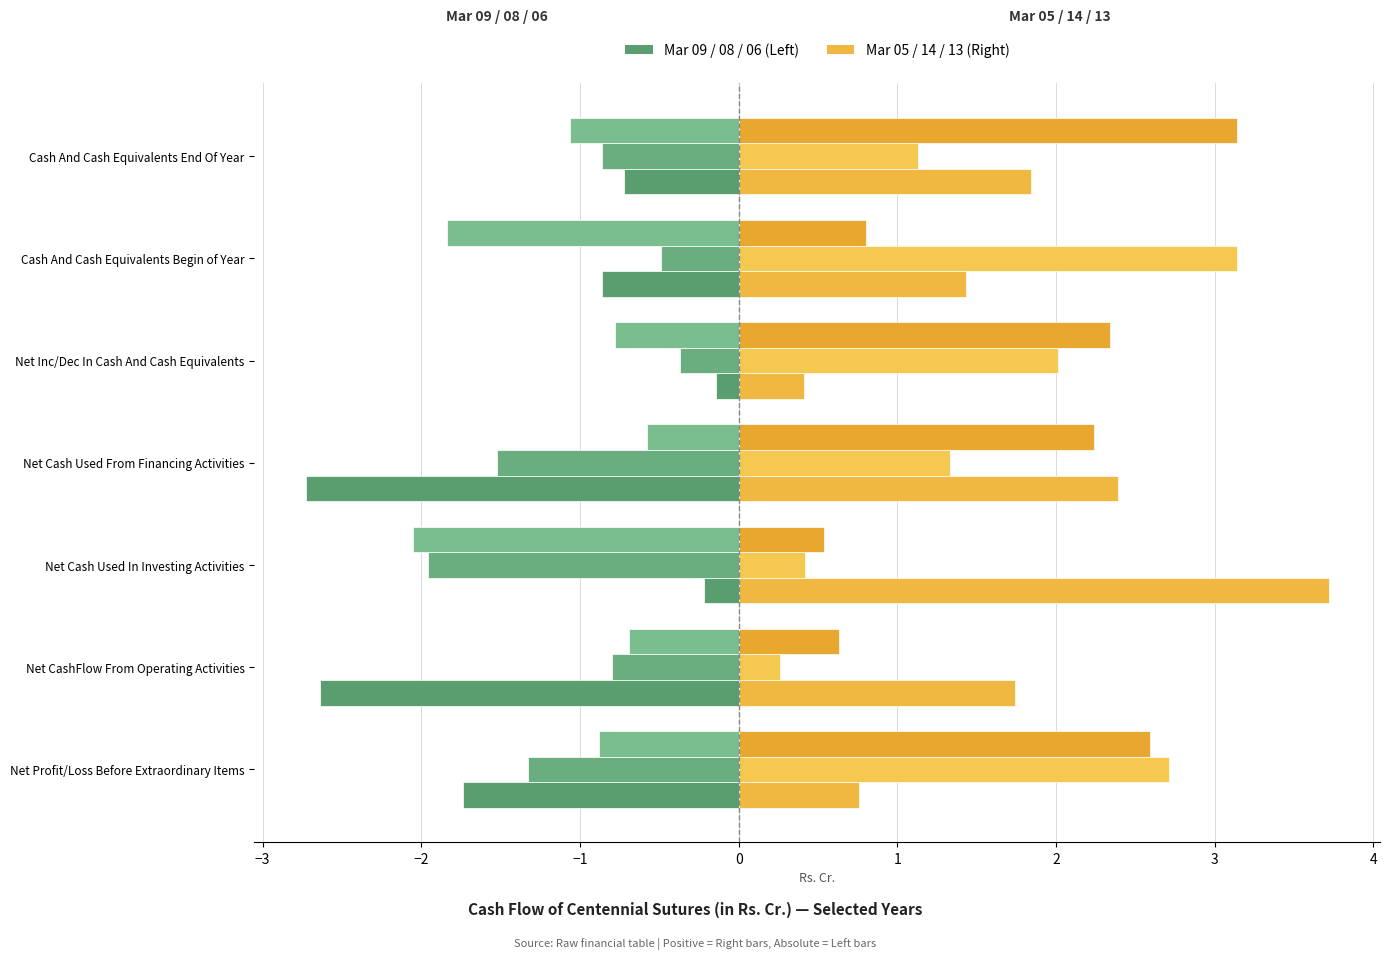

How many distinct data groups are displayed?

6